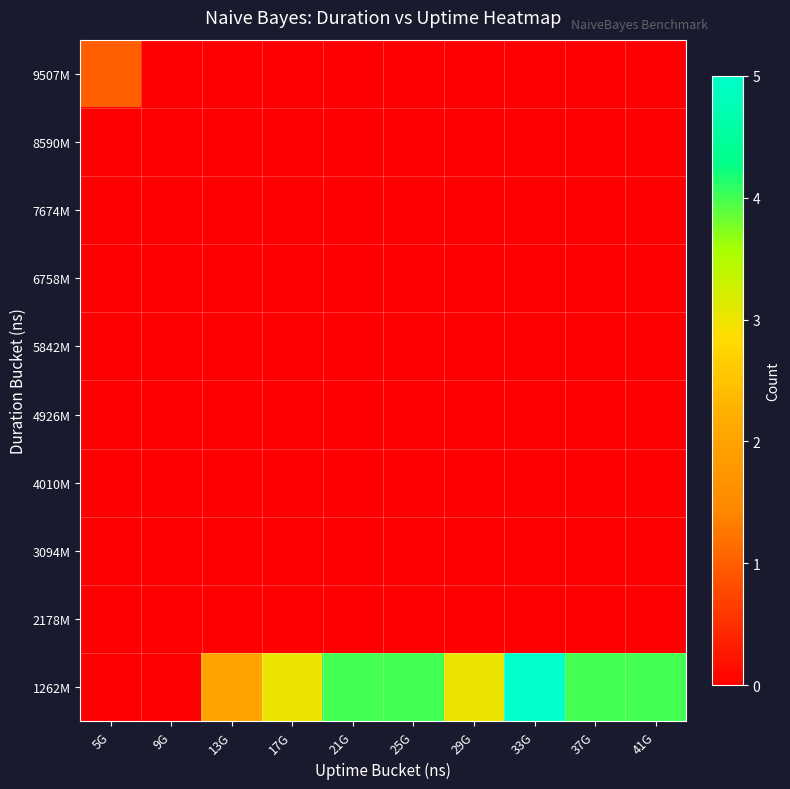

How many categories are shown in the chart?

10